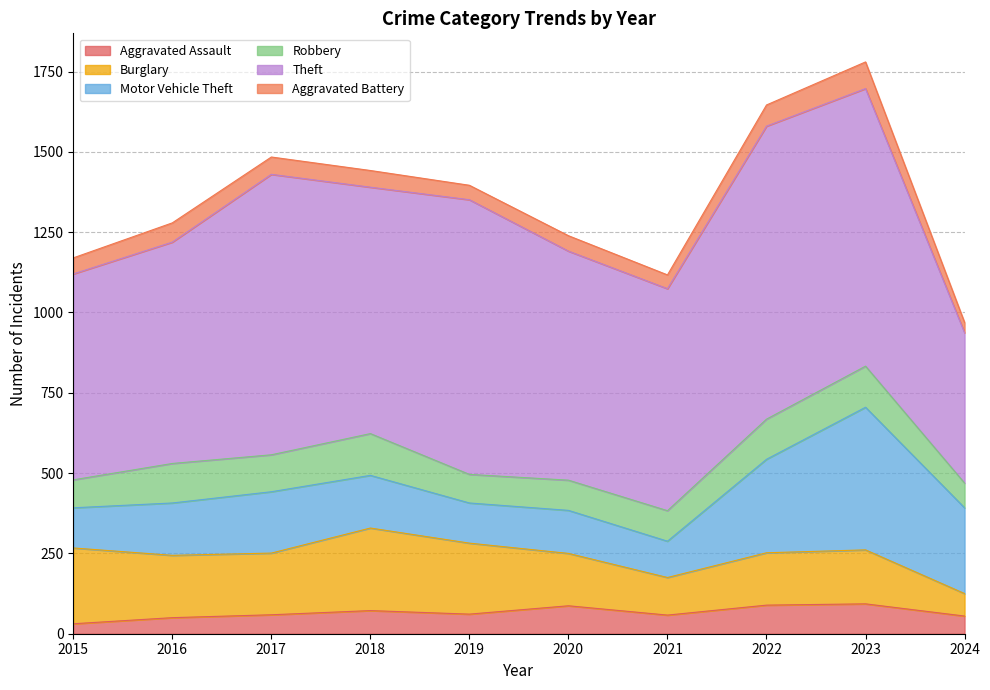

True or false: Aggravated Battery and Robbery intersect in this chart.

False